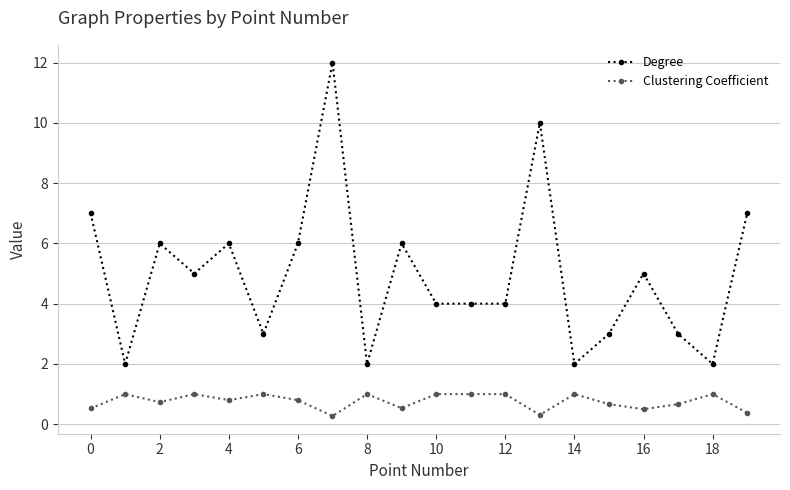

Rank the series by their average value, from highest to lowest.

Degree, Clustering Coefficient